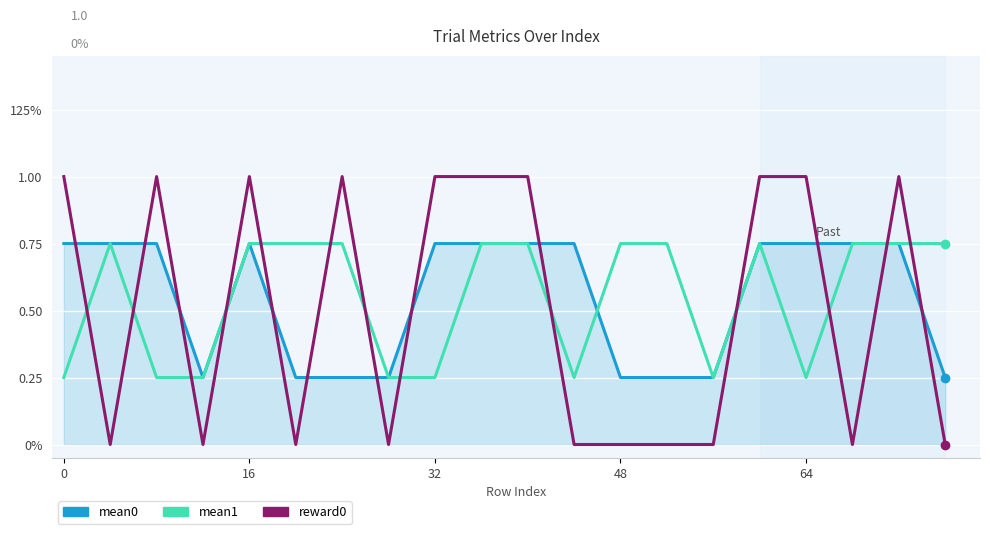

What are all the series names shown in the legend?

mean0, mean1, reward0